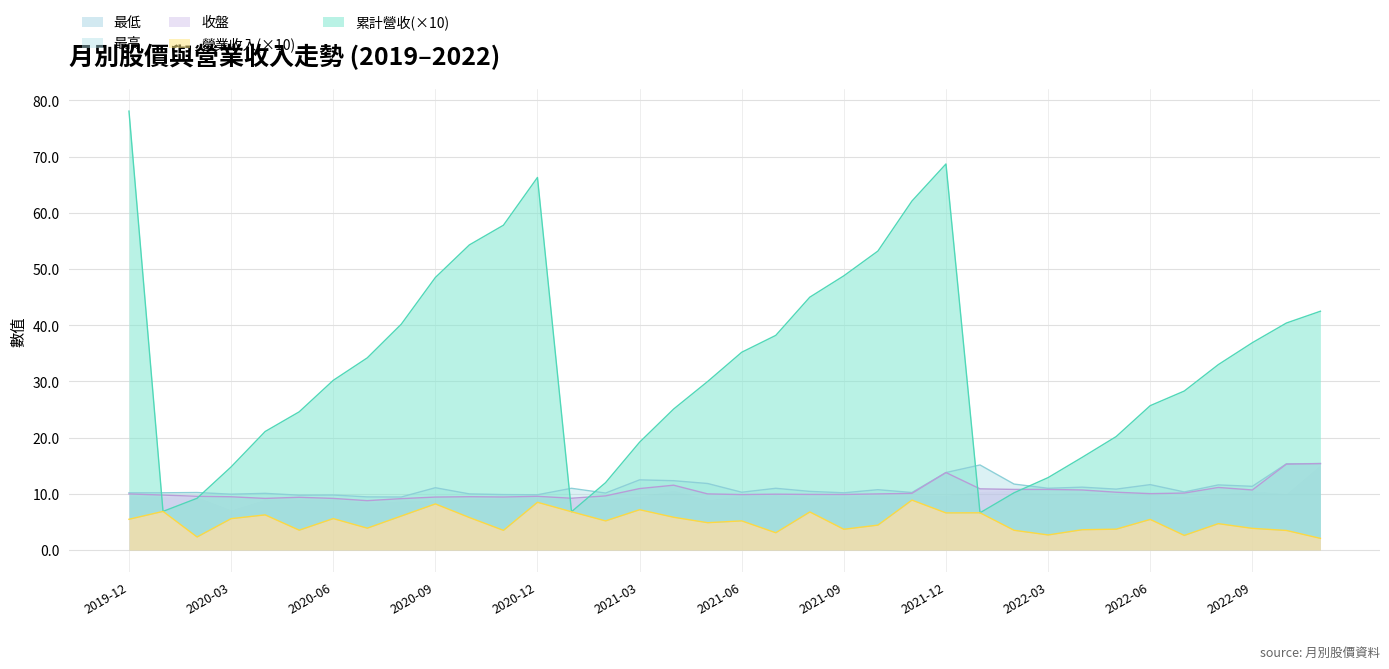

Between 2021-01 and 2021-09, which is larger?

2021-09